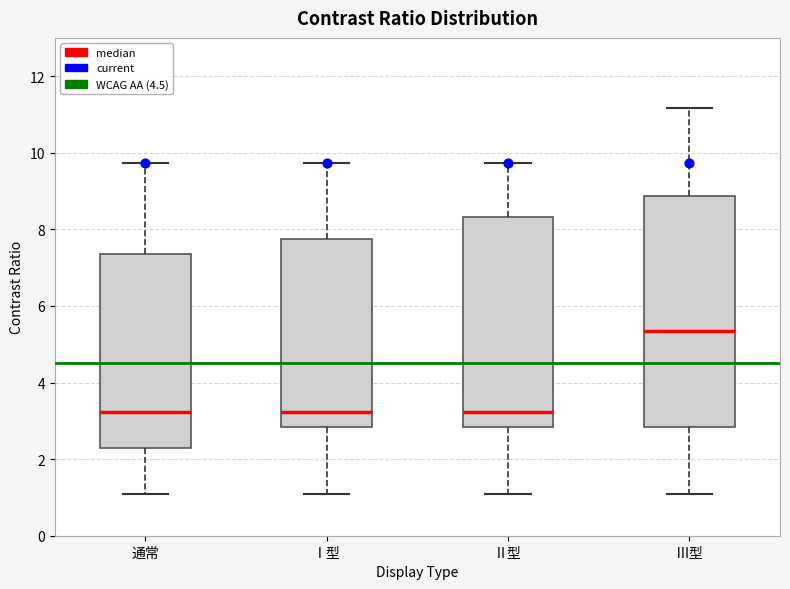

Reading left to right, transcribe this box plot: for each box, give where its median line is, the range the box spans, and where its two whiskers end, as read against the y-axis. The values are not printed on the chart, so give them approximately, as read against the axis.

通常: median 3.2, box 2.2 to 7.4, whiskers 1.2 to 9.8
Ⅰ型: median 3.2, box 2.8 to 7.8, whiskers 1.2 to 9.8
Ⅱ型: median 3.2, box 2.8 to 8.4, whiskers 1.2 to 9.8
Ⅲ型: median 5.4, box 2.8 to 8.8, whiskers 1.2 to 11.2